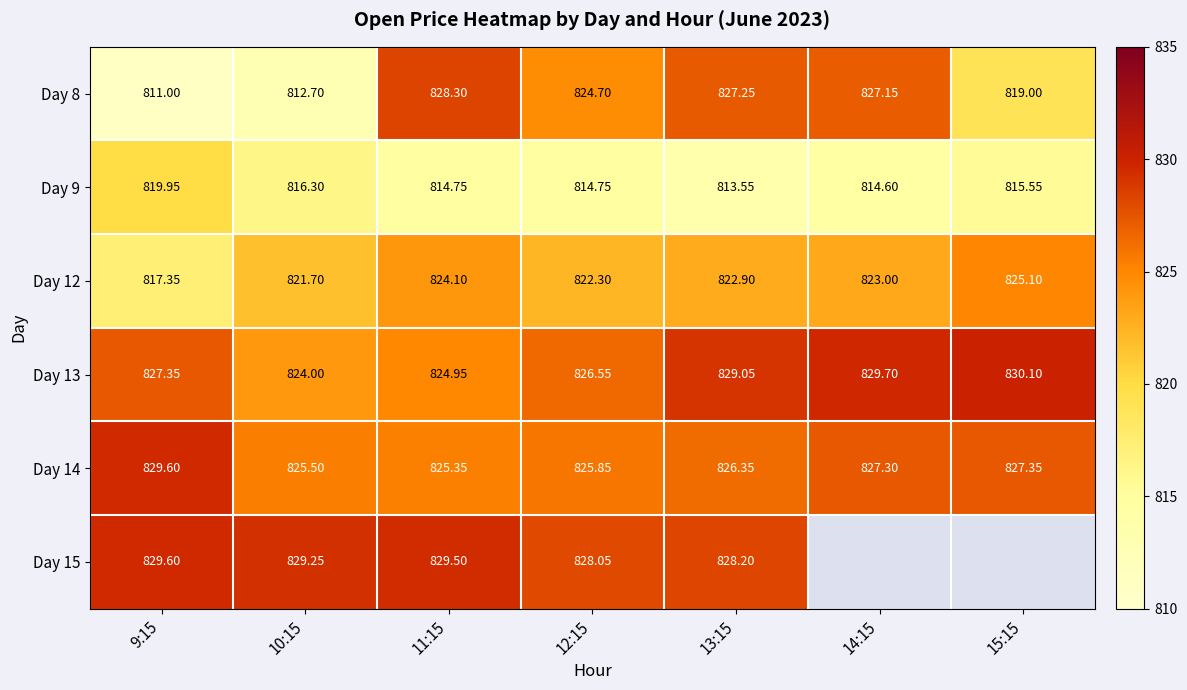

What is the sum of the Day 8 values at 12:15 and 13:15?

1652.0